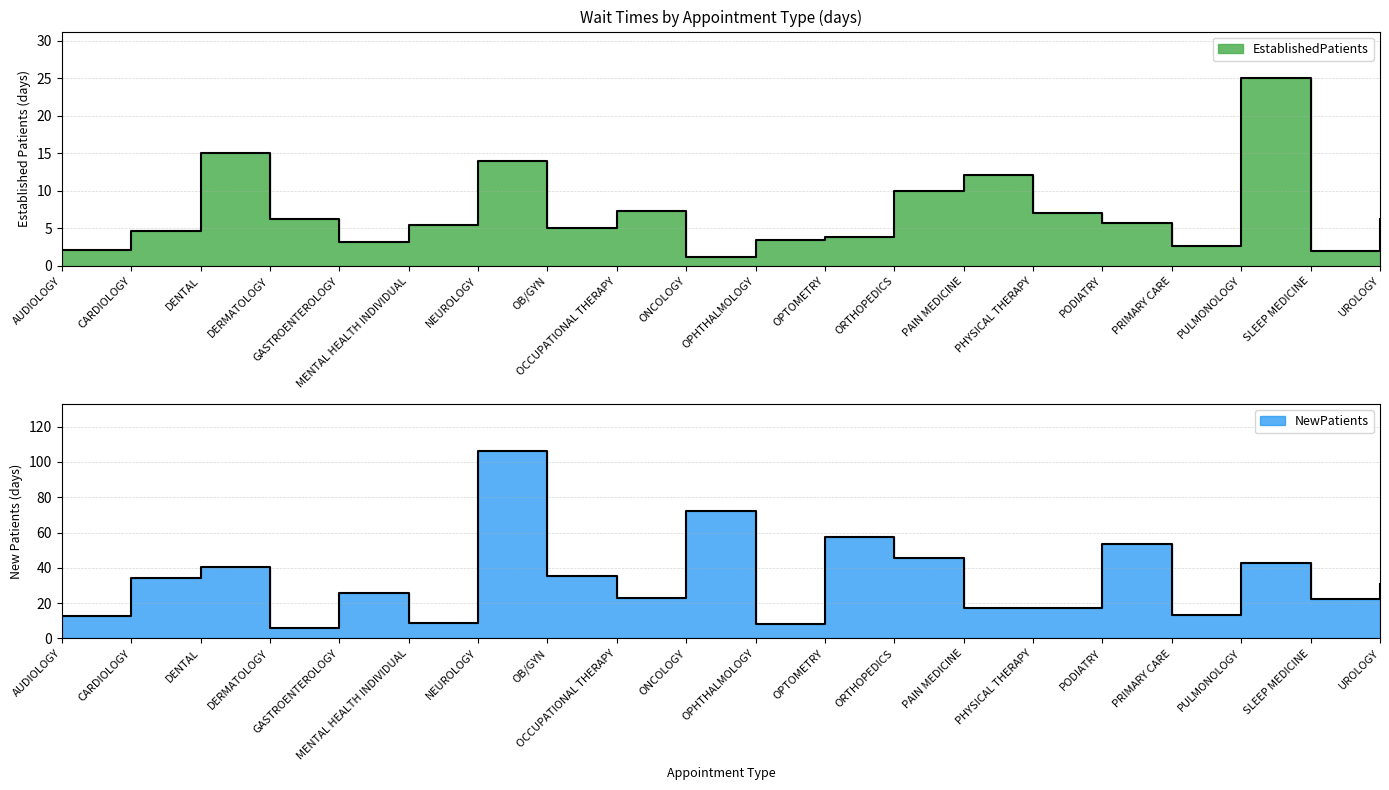

Reading right to left, transcribe all the data shown in this chart.

EstablishedPatients: UROLOGY=6.2	SLEEP MEDICINE=2.0	PULMONOLOGY=25.0	PRIMARY CARE=2.6	PODIATRY=5.7	PHYSICAL THERAPY=7.1	PAIN MEDICINE=12.1	ORTHOPEDICS=10.0	OPTOMETRY=3.9	OPHTHALMOLOGY=3.5	ONCOLOGY=1.2	OCCUPATIONAL THERAPY=7.3	OB/GYN=5.0	NEUROLOGY=14.0	MENTAL HEALTH INDIVIDUAL=5.5	GASTROENTEROLOGY=3.2	DERMATOLOGY=6.3	DENTAL=15.0	CARDIOLOGY=4.7	AUDIOLOGY=2.1
NewPatients: UROLOGY=30.6	SLEEP MEDICINE=22.2	PULMONOLOGY=42.5	PRIMARY CARE=13.5	PODIATRY=53.4	PHYSICAL THERAPY=17.0	PAIN MEDICINE=17.0	ORTHOPEDICS=45.4	OPTOMETRY=57.6	OPHTHALMOLOGY=8.4	ONCOLOGY=72.4	OCCUPATIONAL THERAPY=22.7	OB/GYN=35.4	NEUROLOGY=106.3	MENTAL HEALTH INDIVIDUAL=8.8	GASTROENTEROLOGY=25.8	DERMATOLOGY=5.9	DENTAL=40.6	CARDIOLOGY=34.5	AUDIOLOGY=12.6